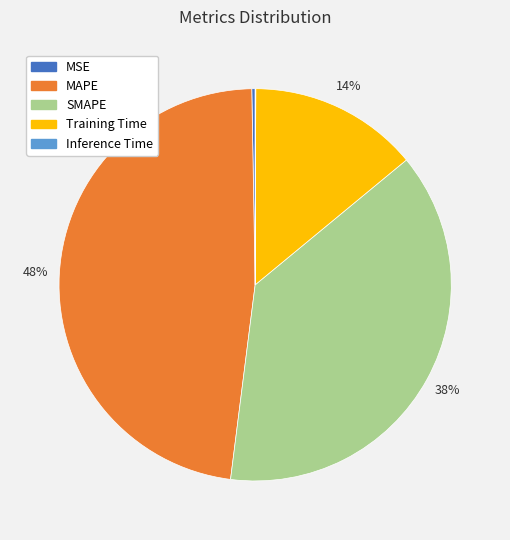

Which has a higher value, MAPE or Training Time?

MAPE